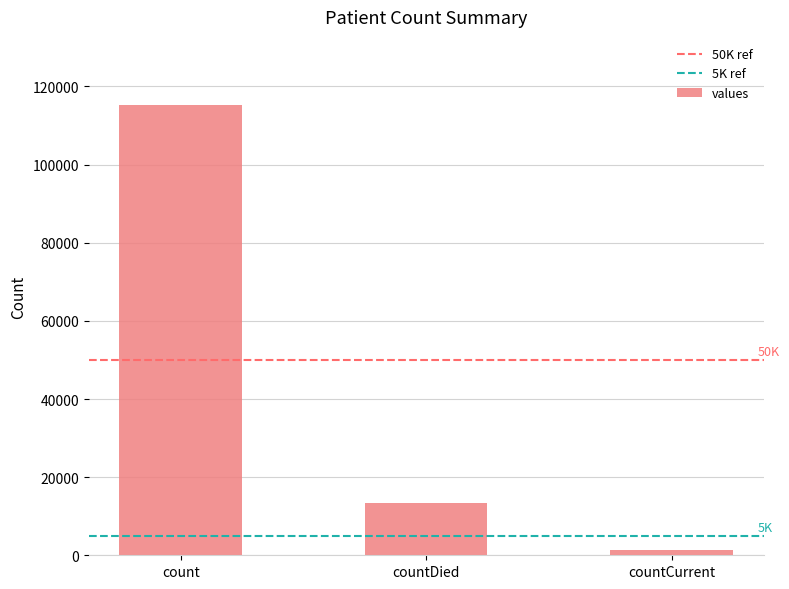

What is the difference between the maximum and minimum values?

113996